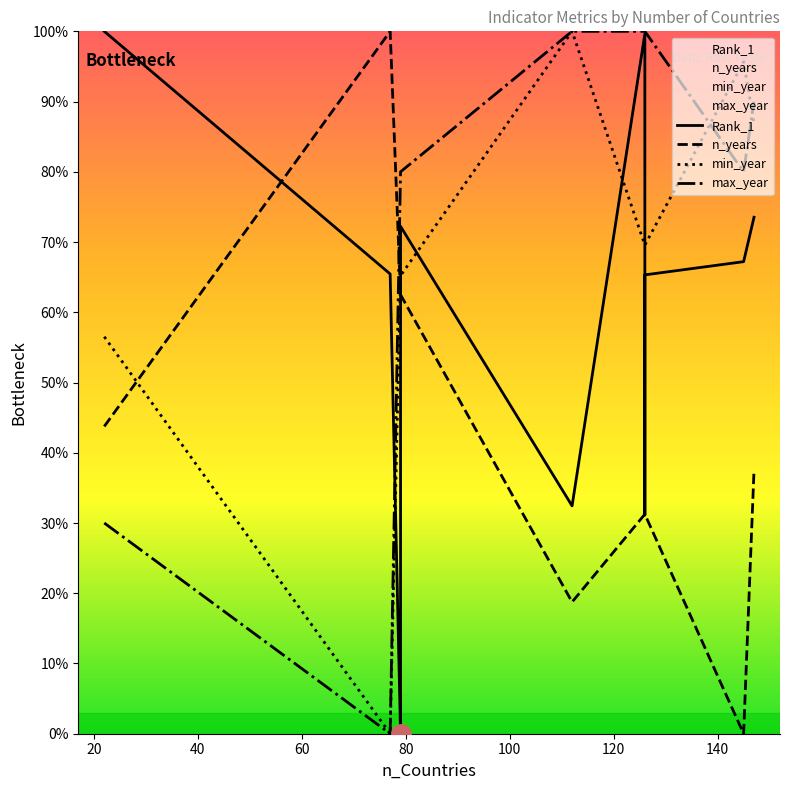

Count the number of data series in this chart.

4